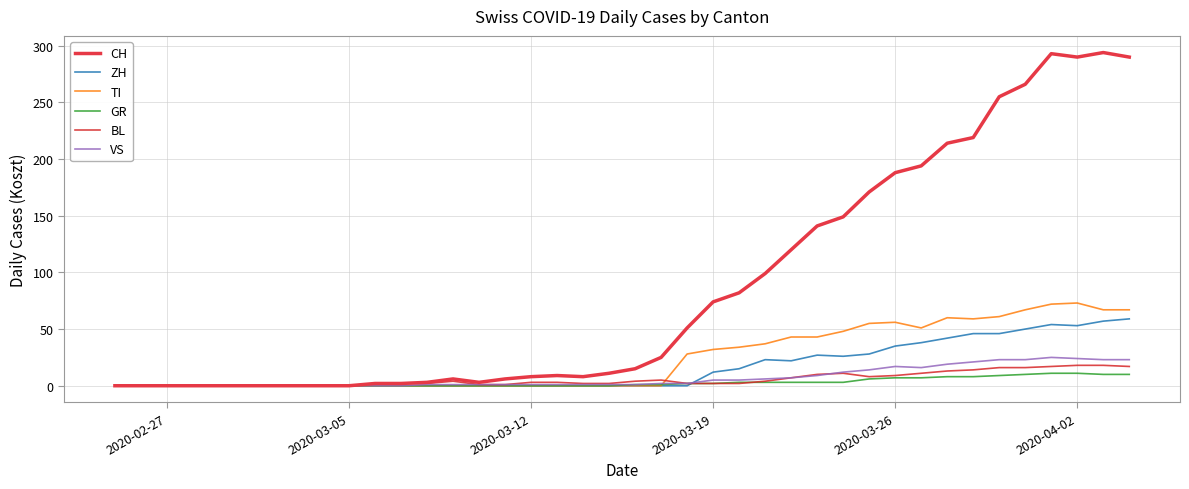

What is the highest value of the GR series?

11